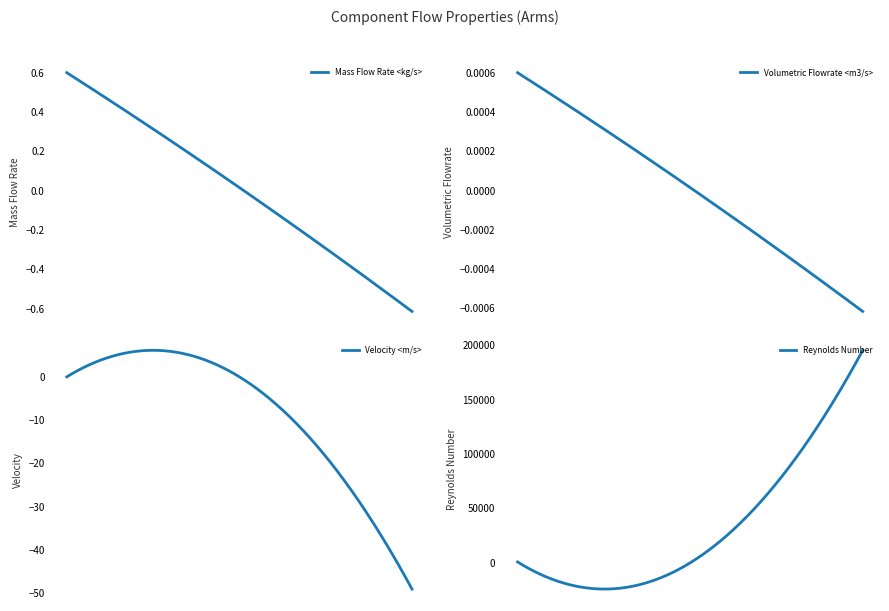

Is the value of Volumetric Flowrate <m3/s> at 5 greater than the value of Reynolds Number at 4?

No